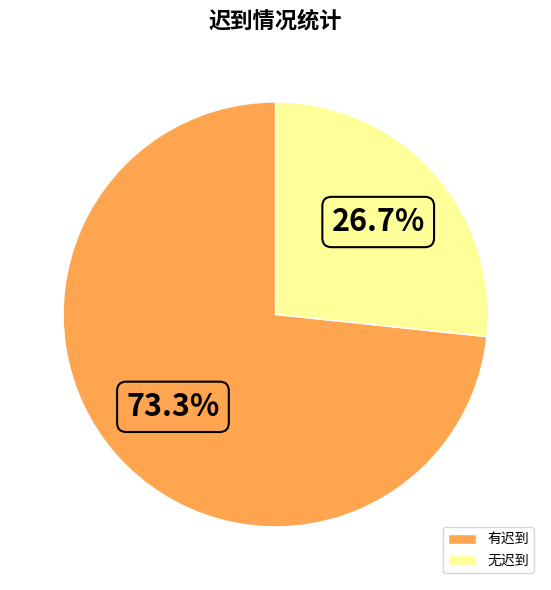

Does 有迟到 represent more than half of the total?

Yes